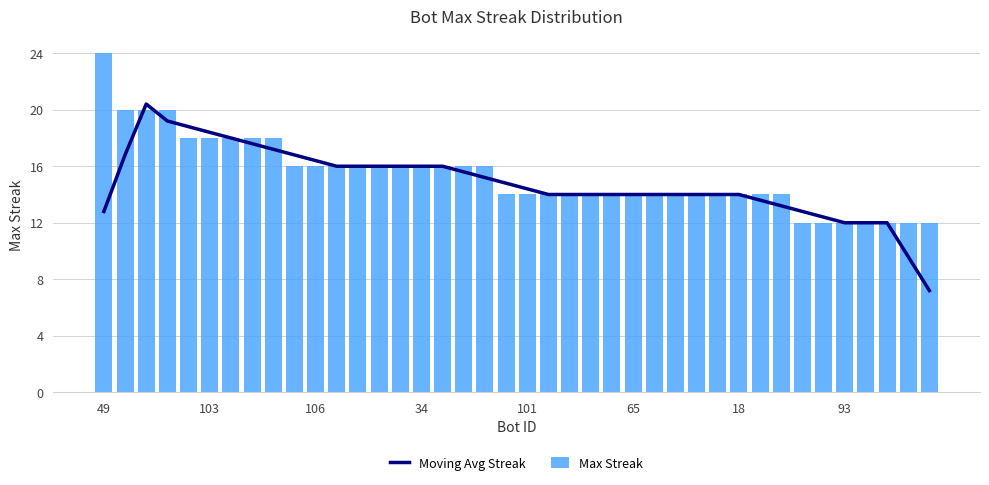

What is the highest value of the Moving Avg Streak series?

20.4